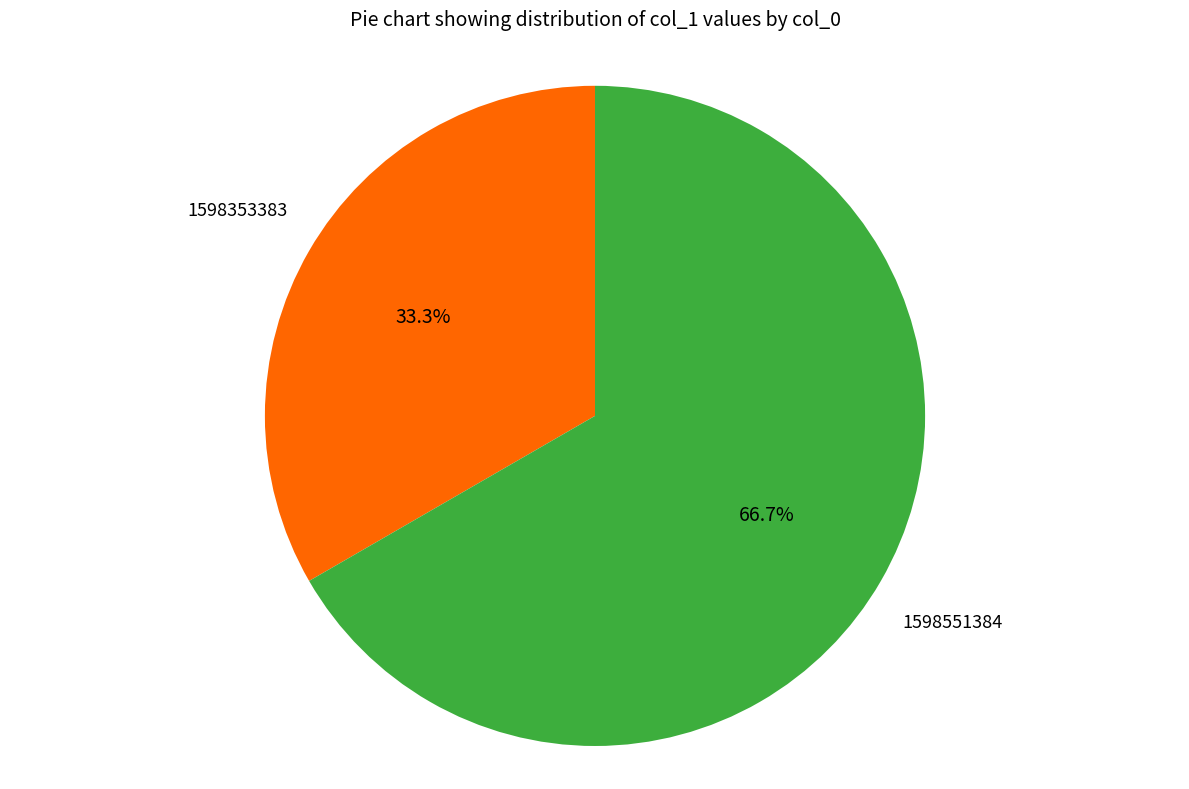

Which category accounts for the majority?

1598551384